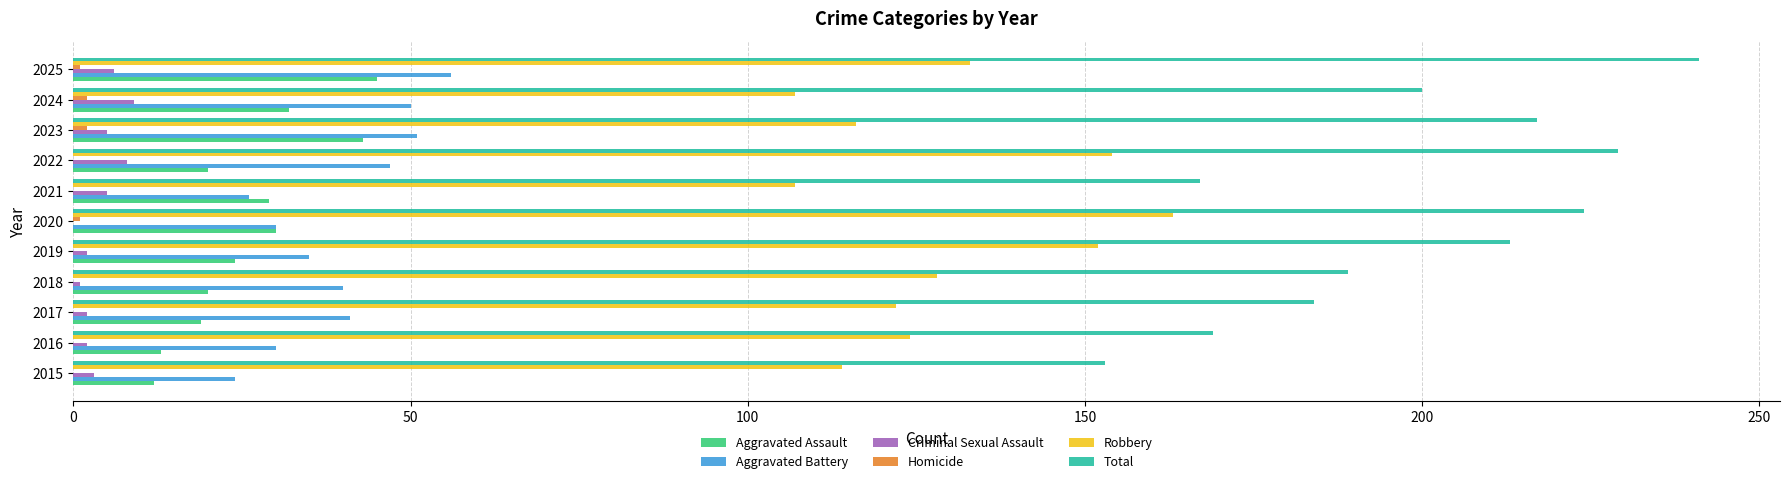

Between 2017 and 2022, which series saw the biggest shift?

Total